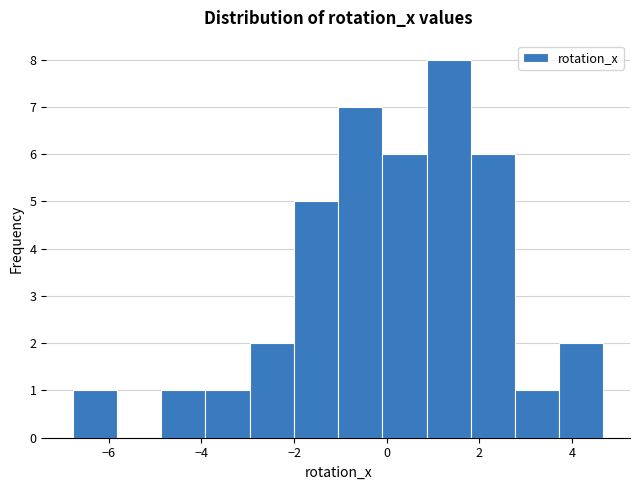

Over which range of the x-axis is the bar tallest?

0.8 to 1.8